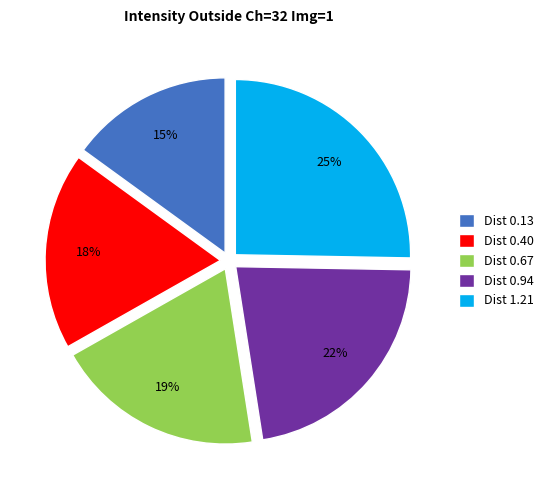

Is it true that Dist 0.94 is 34% of the pie?

False